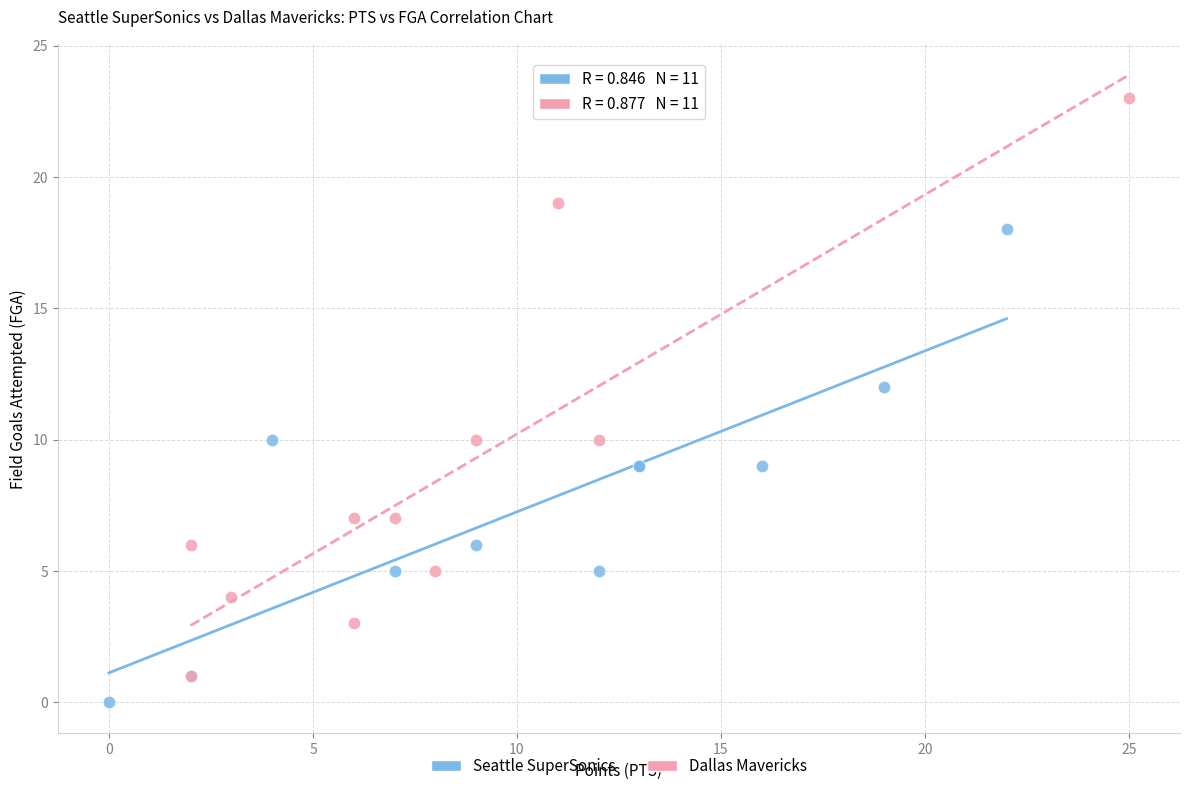

Which series has the widest spread of Y values?

Dallas Mavericks